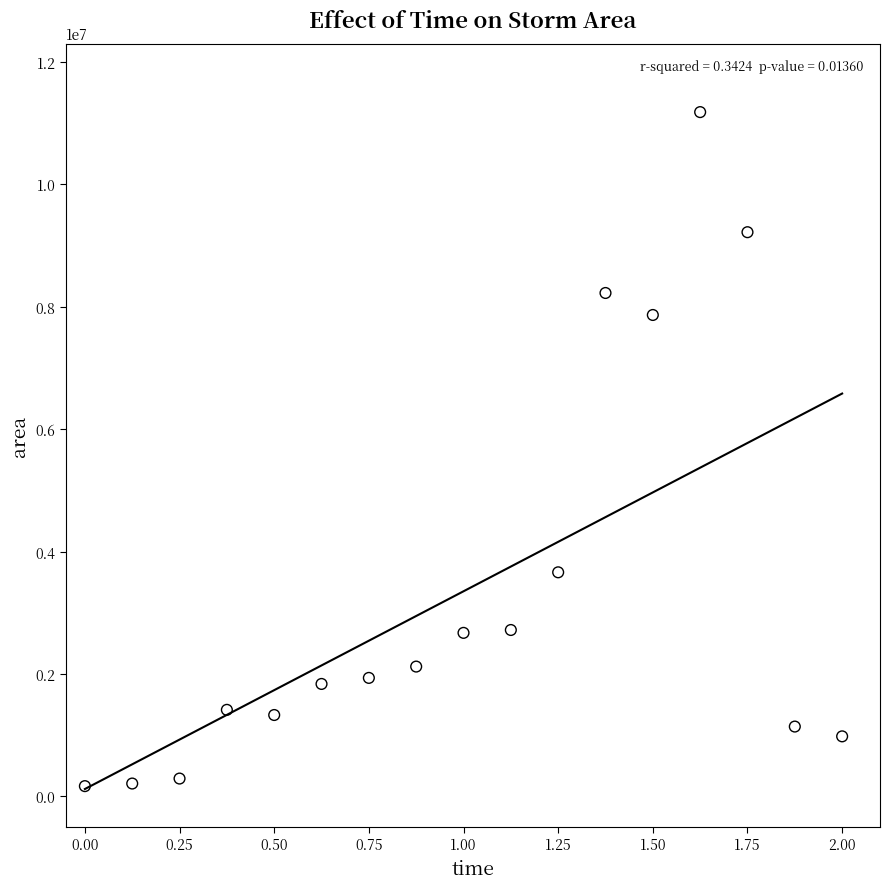

What Y value in the scatter plot is closest to 5673750?

3661250